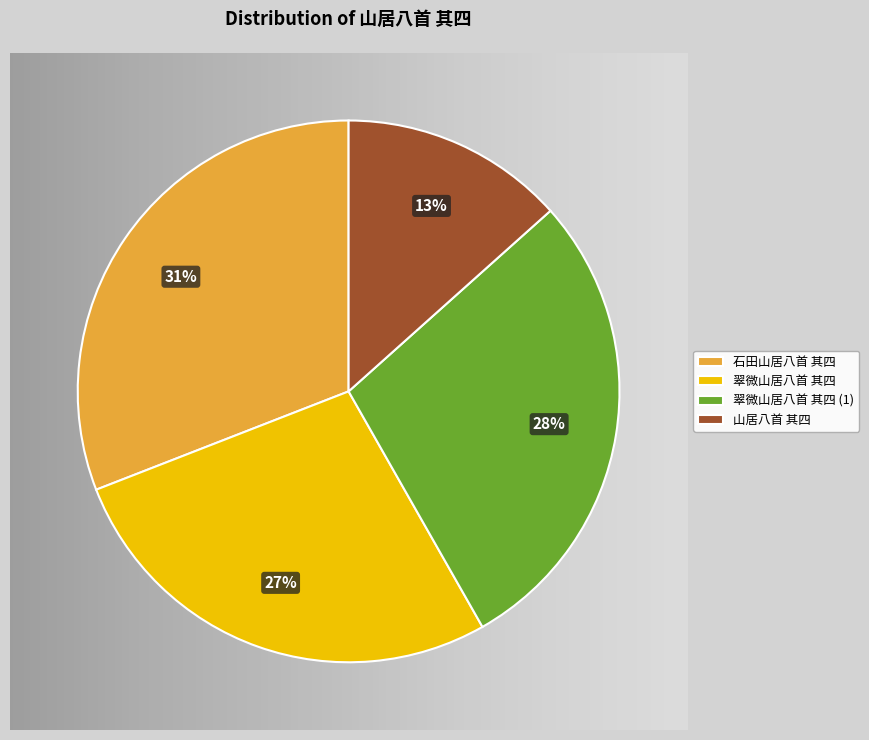

To the nearest percent, what is the difference between the 翠微山居八首 其四 and 山居八首 其四 slice percentages?

14%